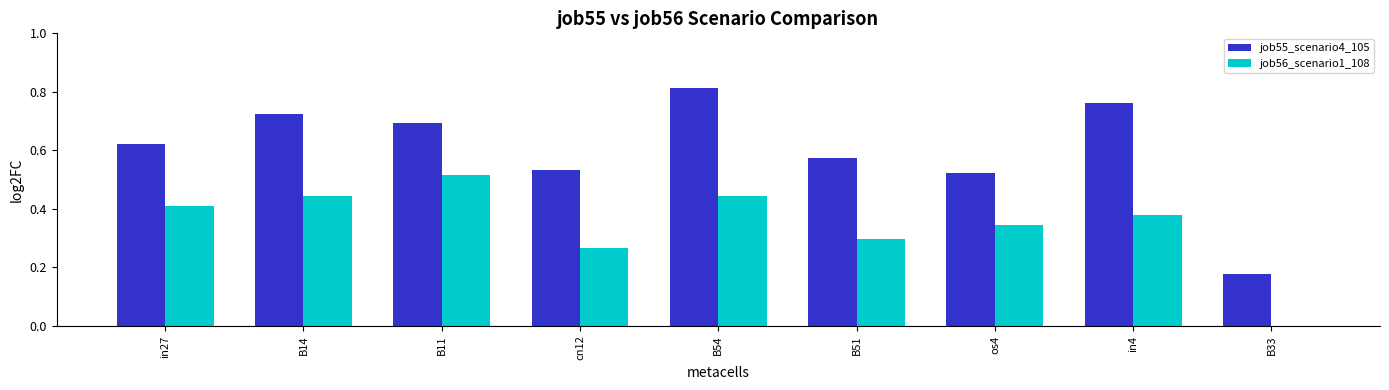

Is the value of job56_scenario1_108 at B11 greater than the value of job55_scenario4_105 at B54?

No